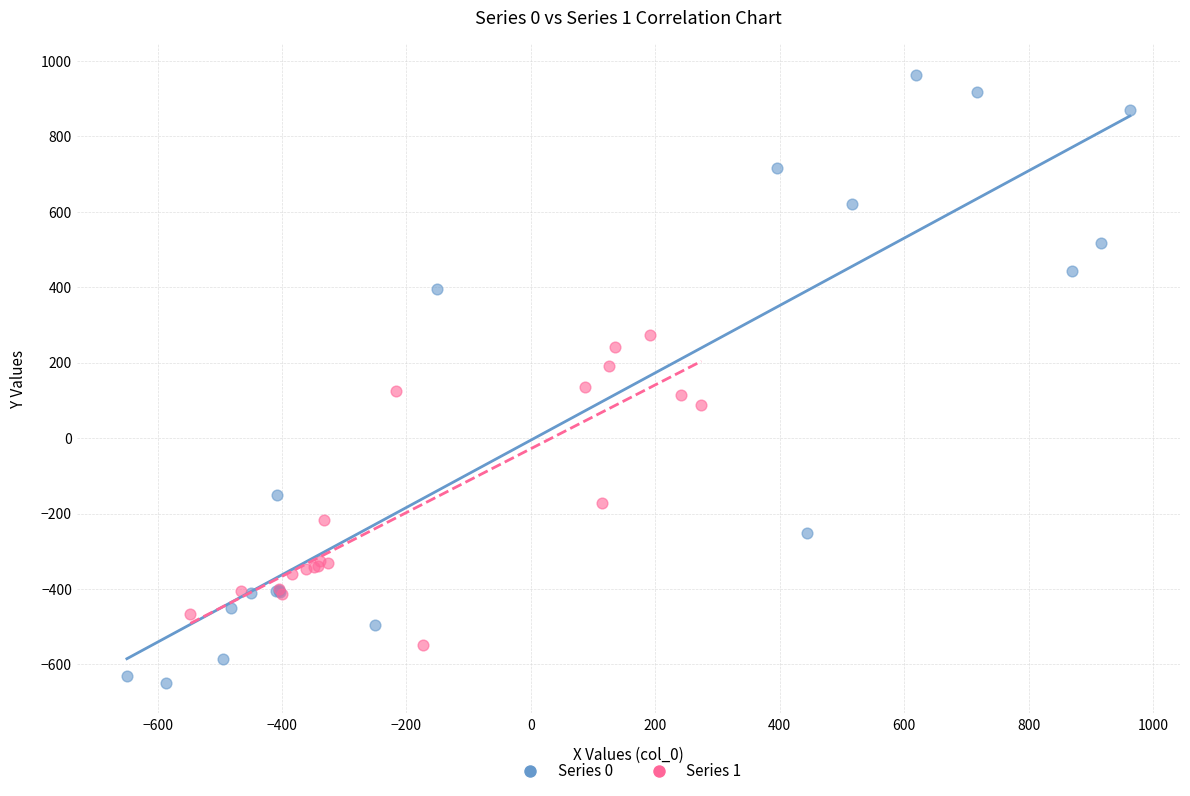

Which series has the largest Y range (max minus min)?

Series 0